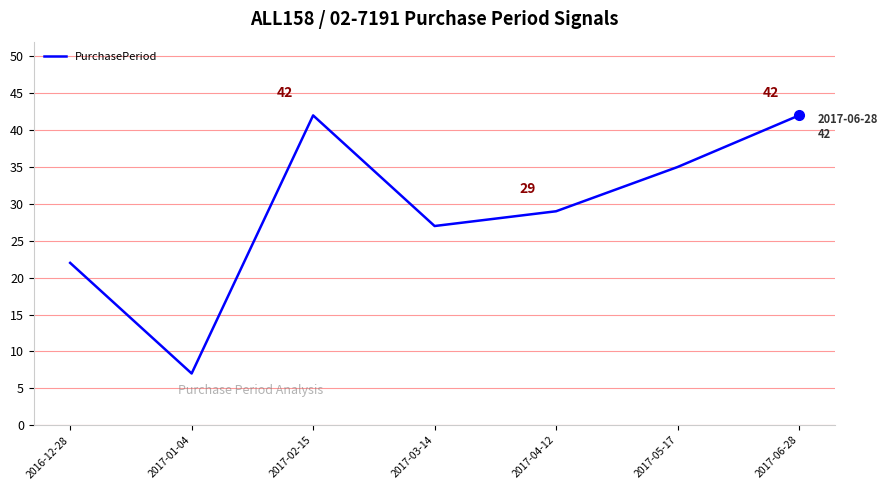

What is the difference between the second highest and minimum values?

35